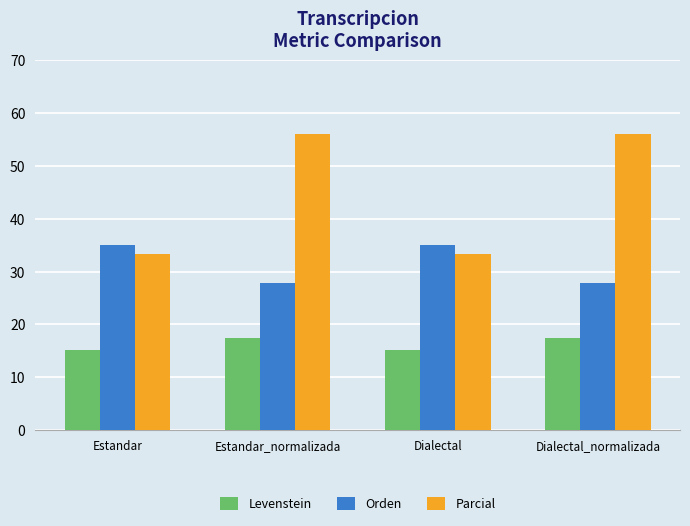

Reading right to left, what are all the values shown in this chart?

Levenstein: 17.5	15.2	17.5	15.2
Orden: 27.8	35.0	27.8	35.0
Parcial: 56.0	33.3	56.0	33.3